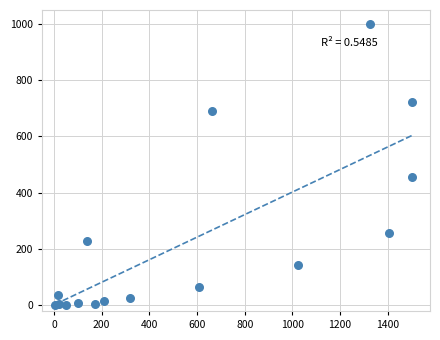

What is the range of Y values (max minus min)?

999